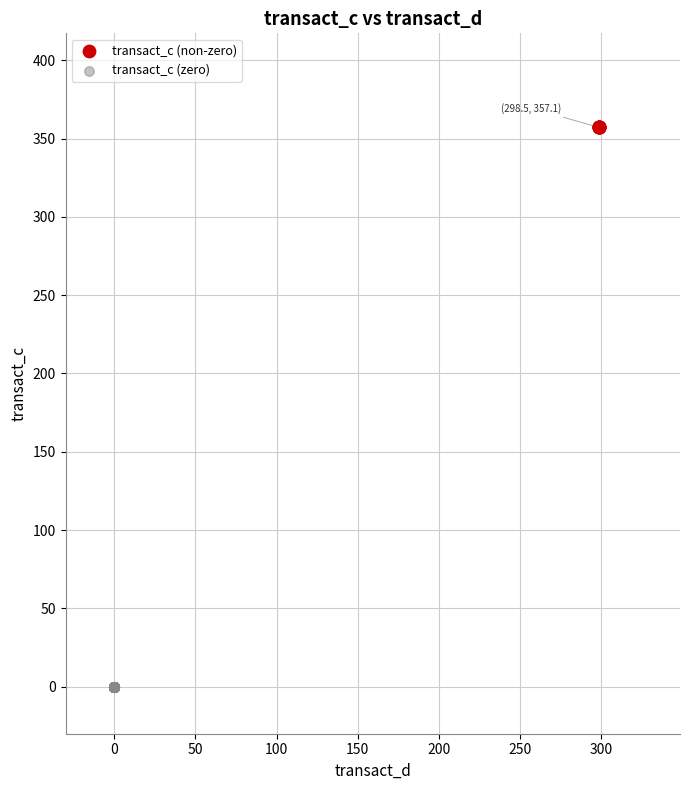

What are all the series names shown in the legend?

transact_c (non-zero), transact_c (zero)